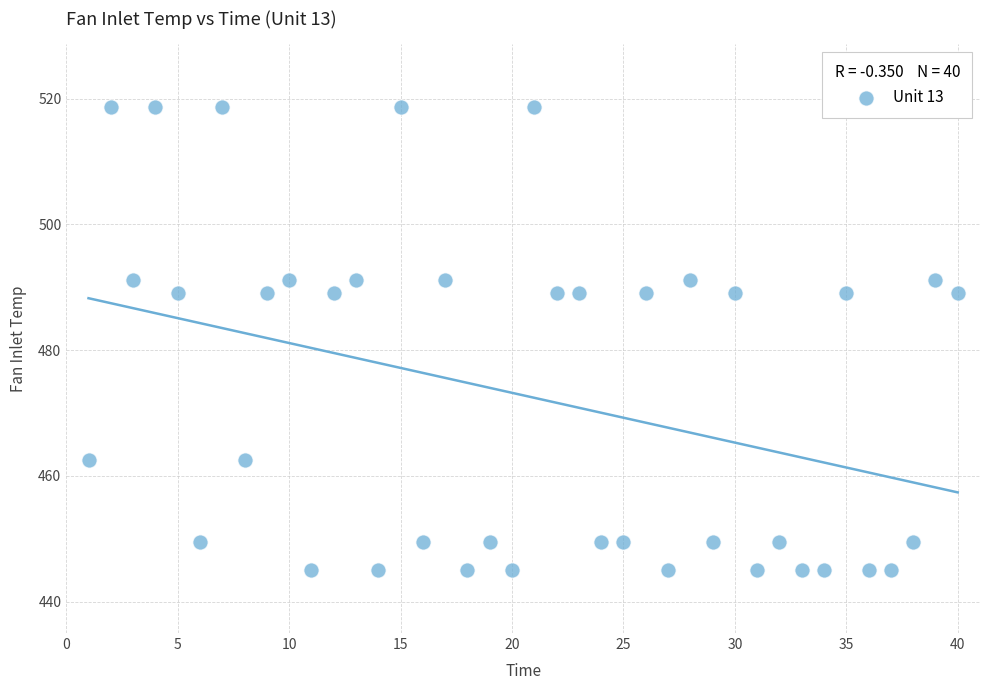

What is the range of X values (max minus min)?

39.0